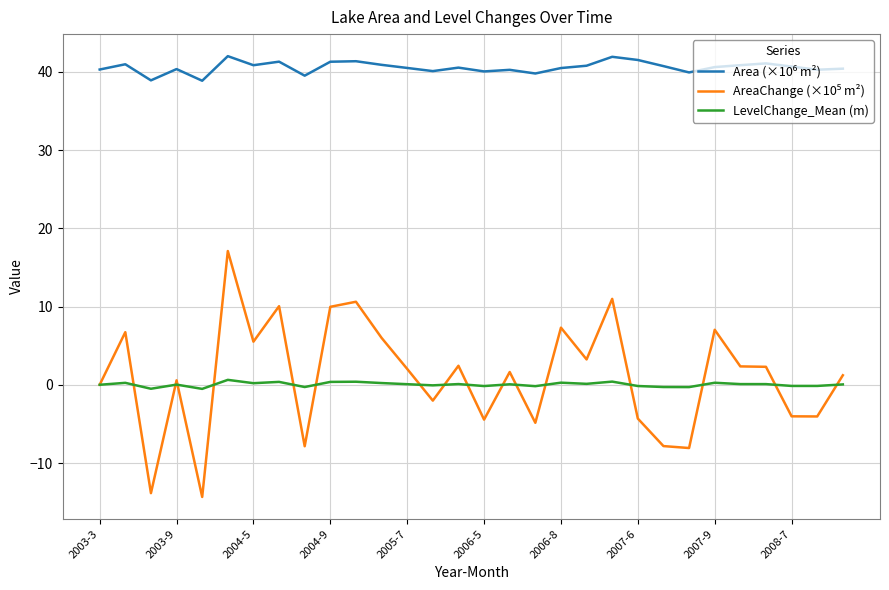

Count the number of data series in this chart.

3